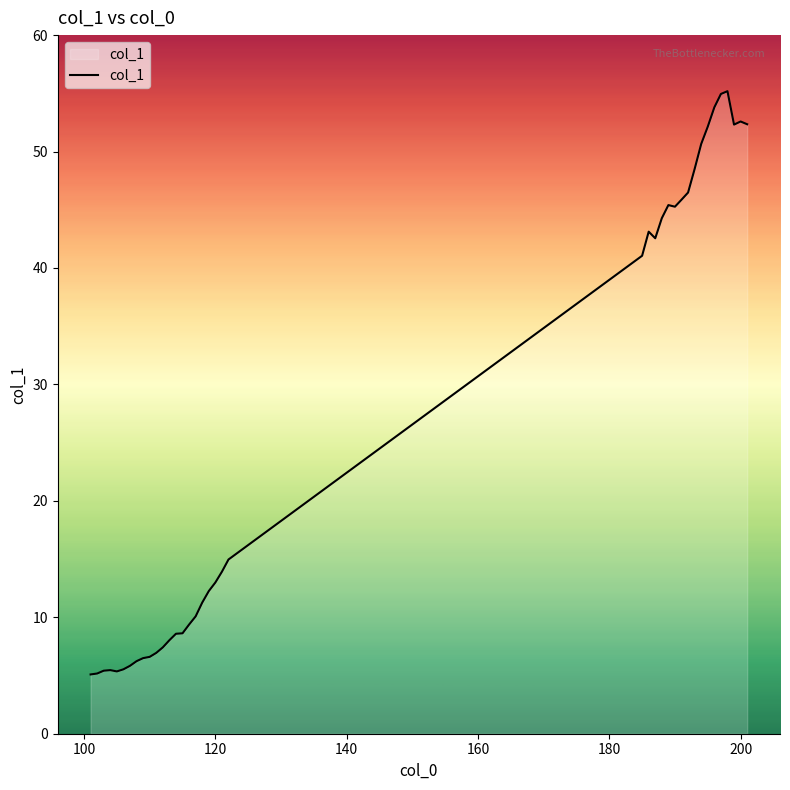

What is the maximum value shown in the chart?

55.2